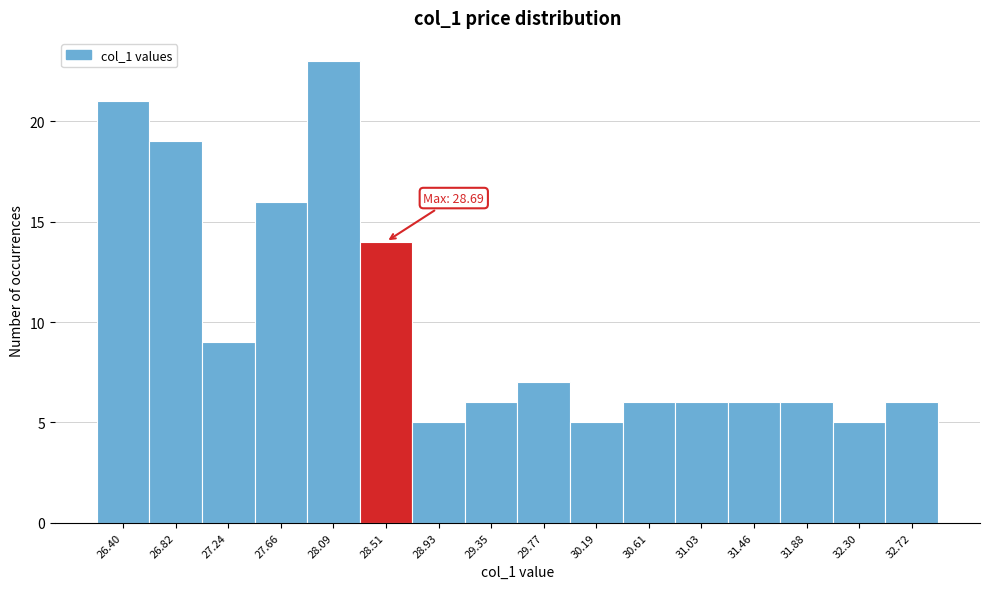

Over which range of the x-axis is the bar tallest?

27.90 to 28.30